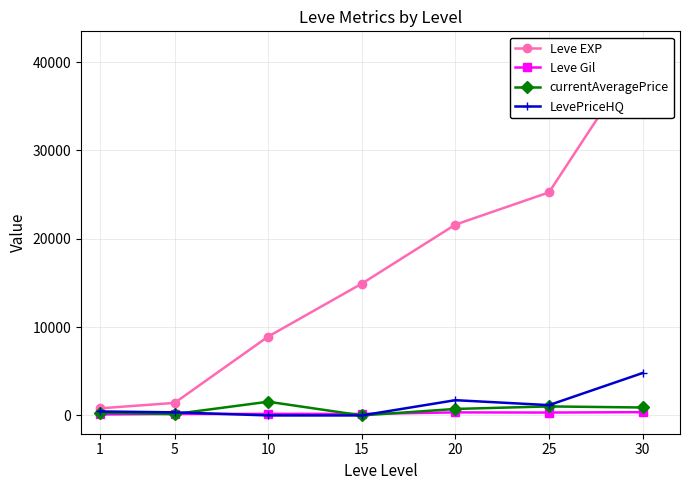

At how many categories does at least one series exceed 1297?

6